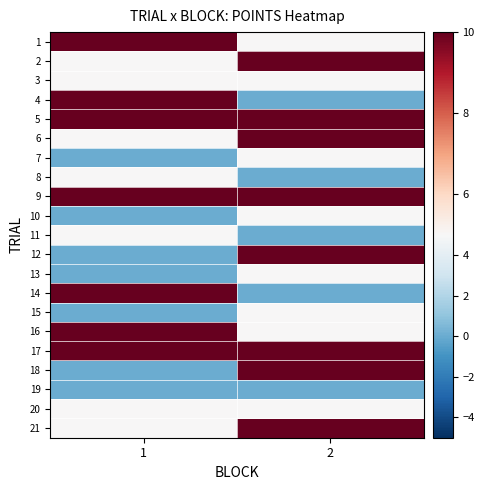

At which category is the sum across all series the highest?

2